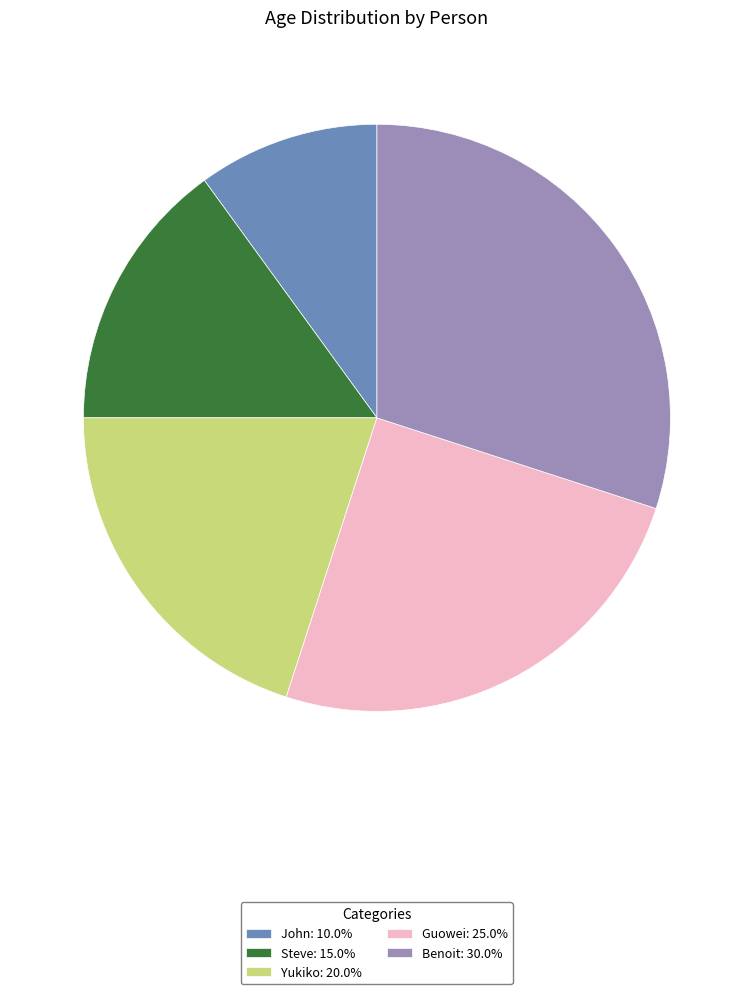

Is it true that Yukiko is 12% of the pie?

False